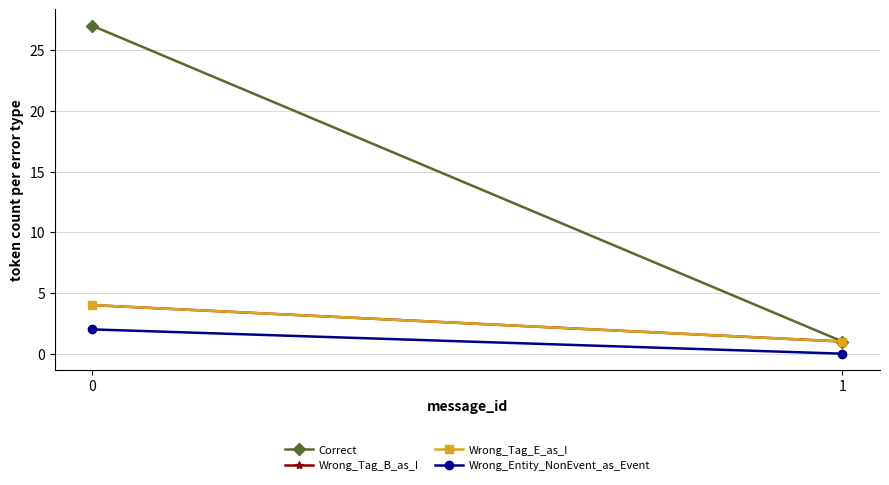

What is the difference between the maximum and minimum values in the Wrong_Entity_NonEvent_as_Event series?

2